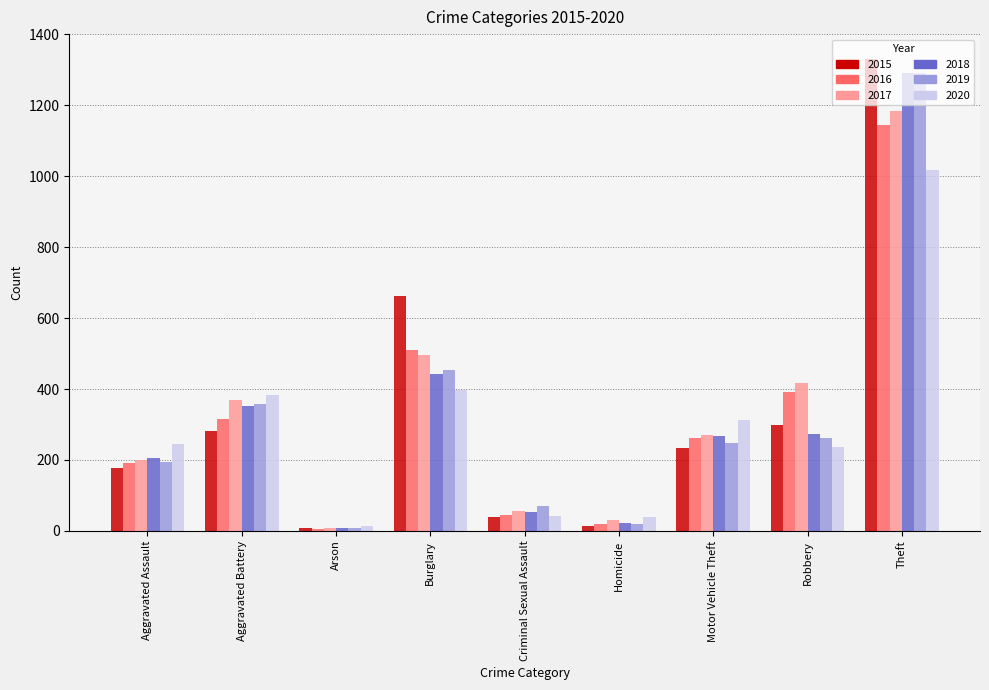

Does the chart contain any negative values?

No